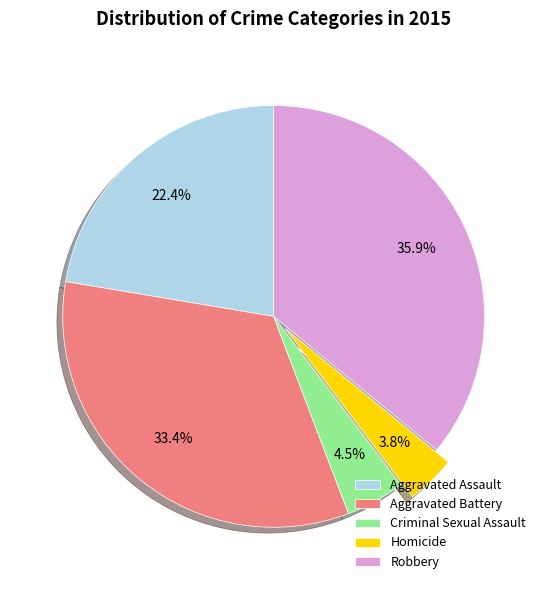

Which has a higher value, Aggravated Battery or Robbery?

Robbery